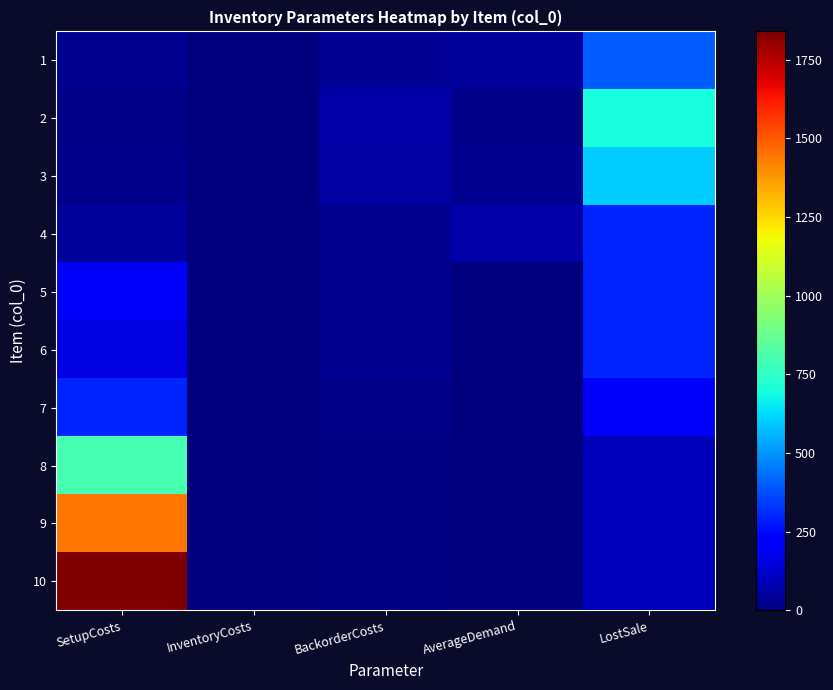

Which has a higher value, InventoryCosts or SetupCosts?

SetupCosts